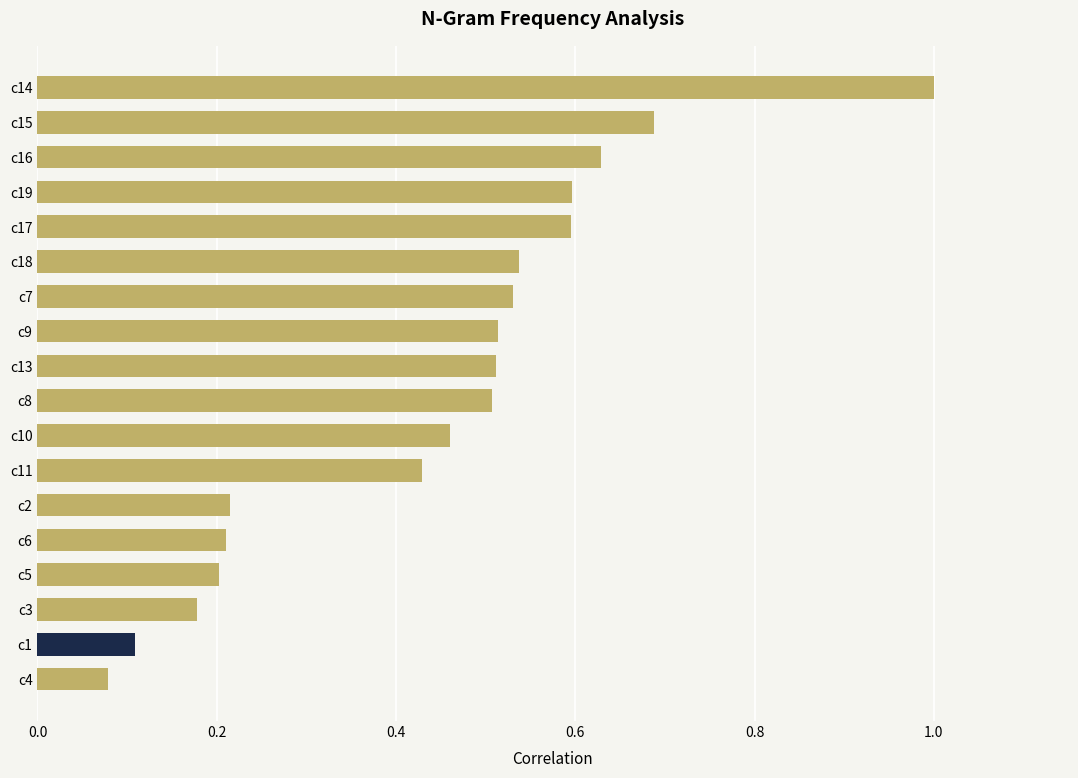

What is the sum of the values at c14 and c15?

1.7